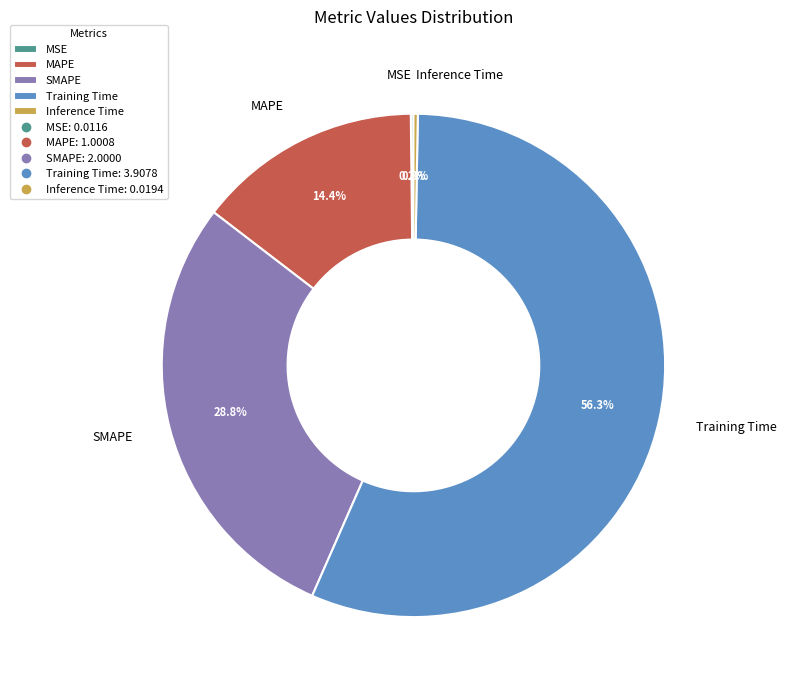

Which category has the biggest portion of the pie?

Training Time